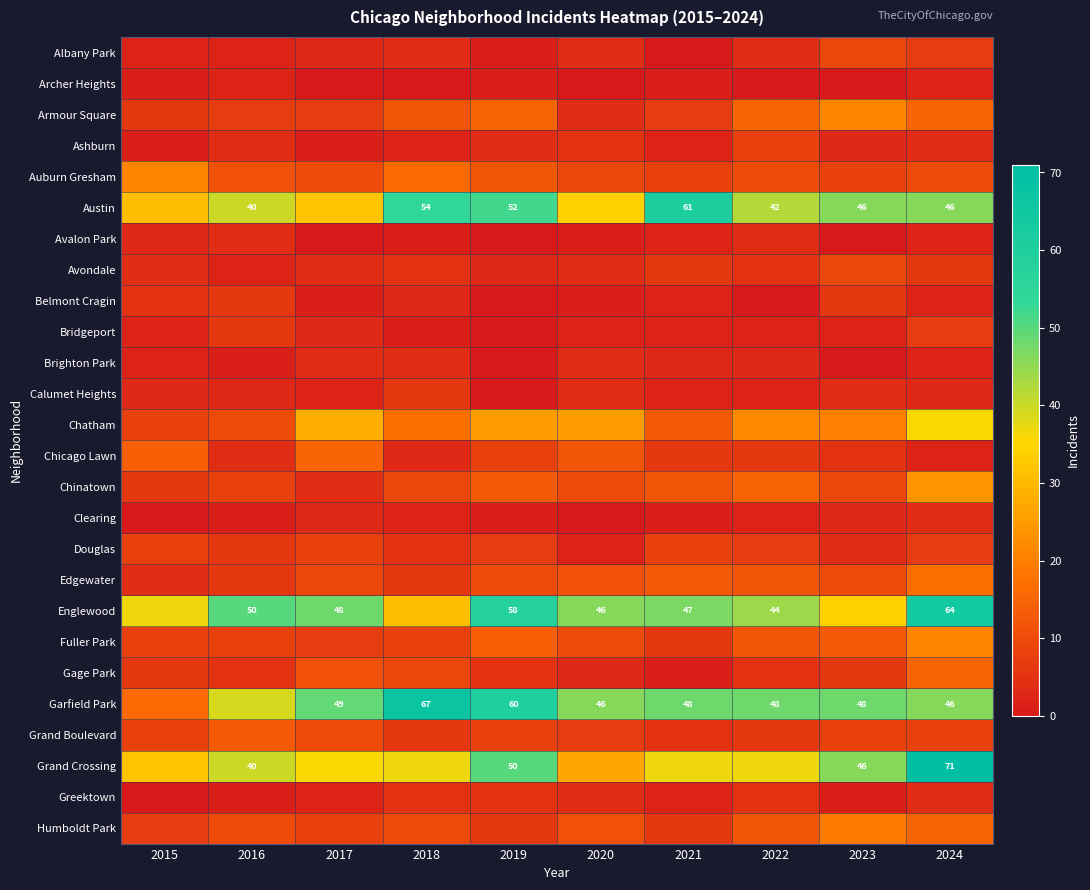

The Grand Crossing series shows 71 at 2024. True or false?

True